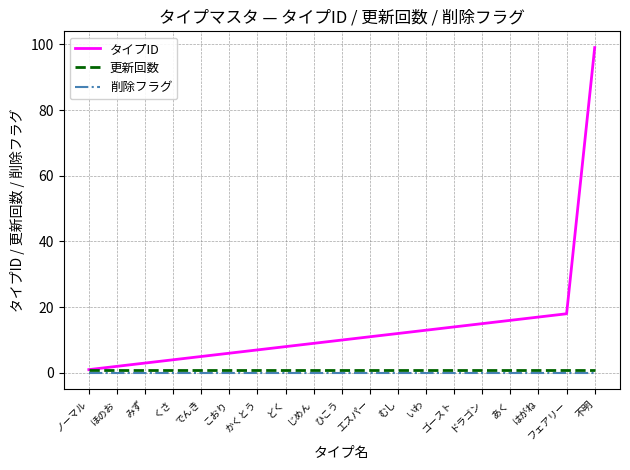

Which series has the widest spread of values?

タイプID